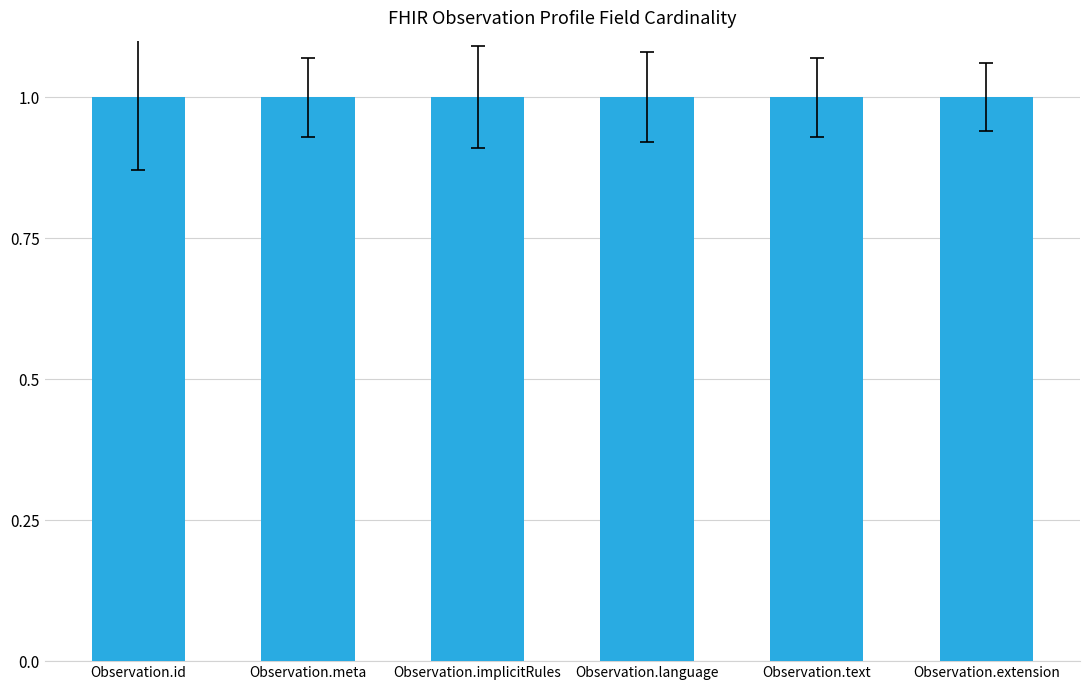

What is the difference between the highest and lowest values at Observation.id?

1